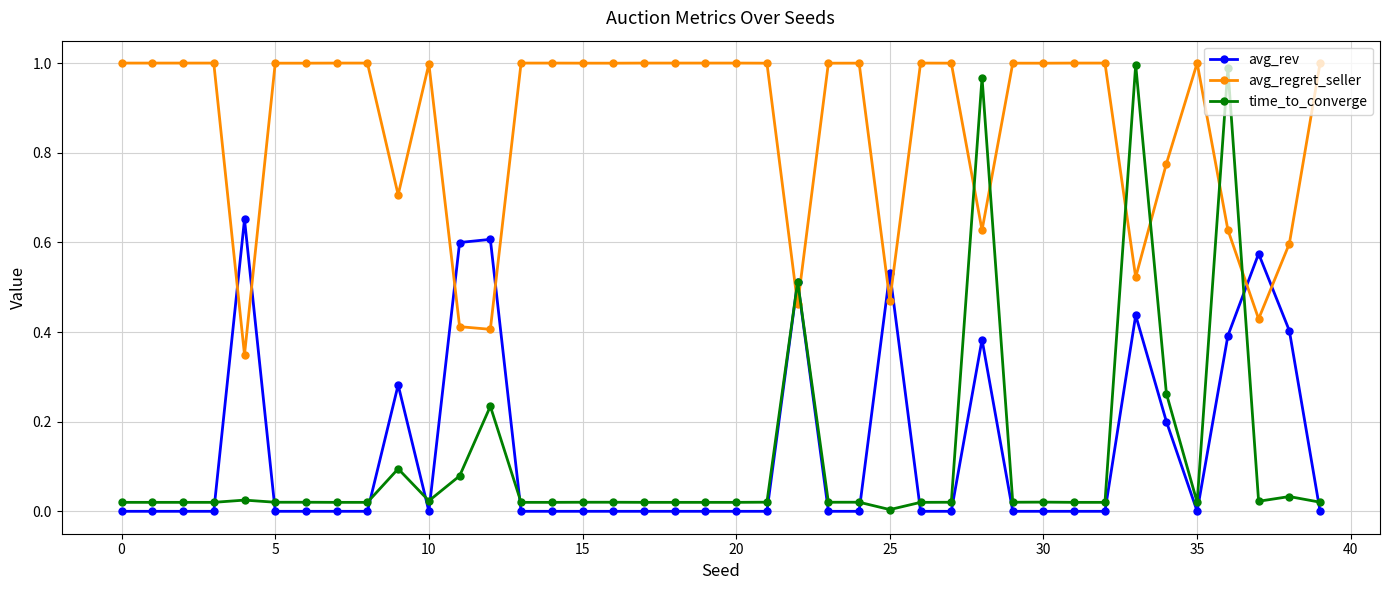

True or false: avg_rev and avg_regret_seller intersect in this chart.

True